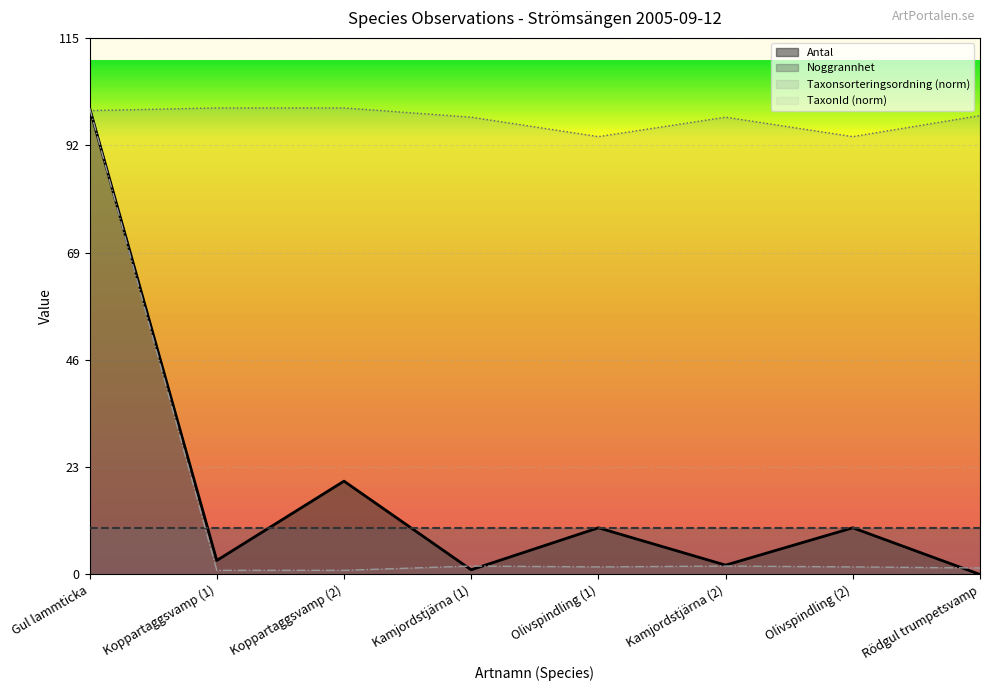

Which series has the widest spread of values?

Antal